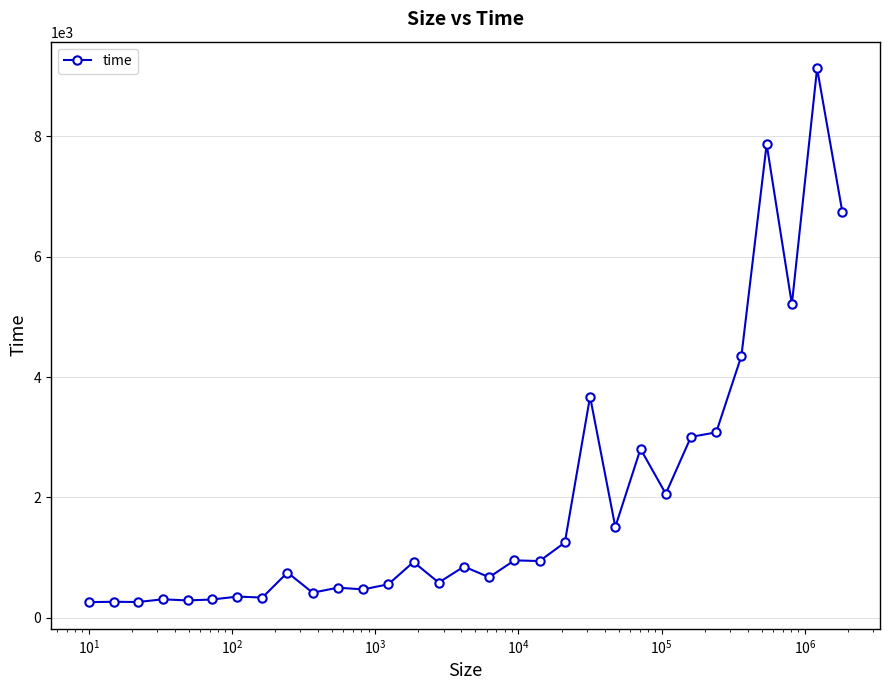

What is the minimum value shown in the chart?

261